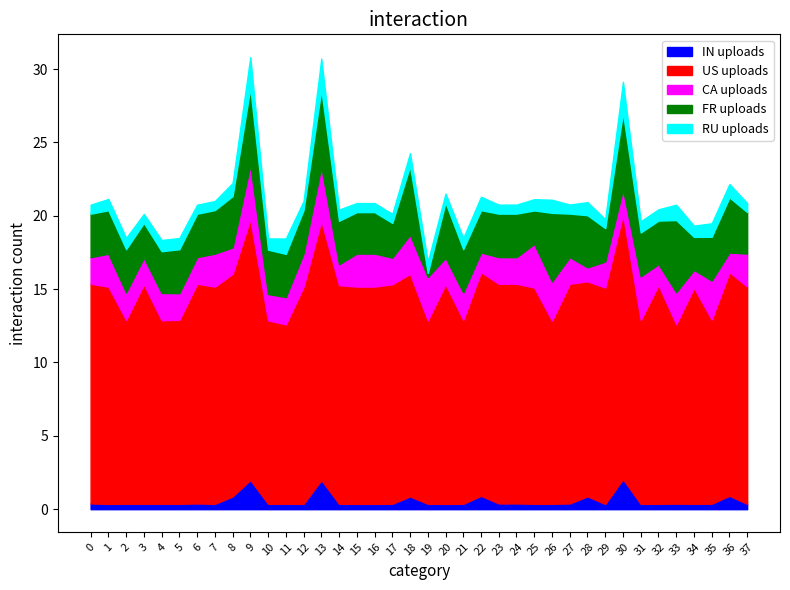

What are all the series names shown in the legend?

IN uploads, US uploads, CA uploads, FR uploads, RU uploads